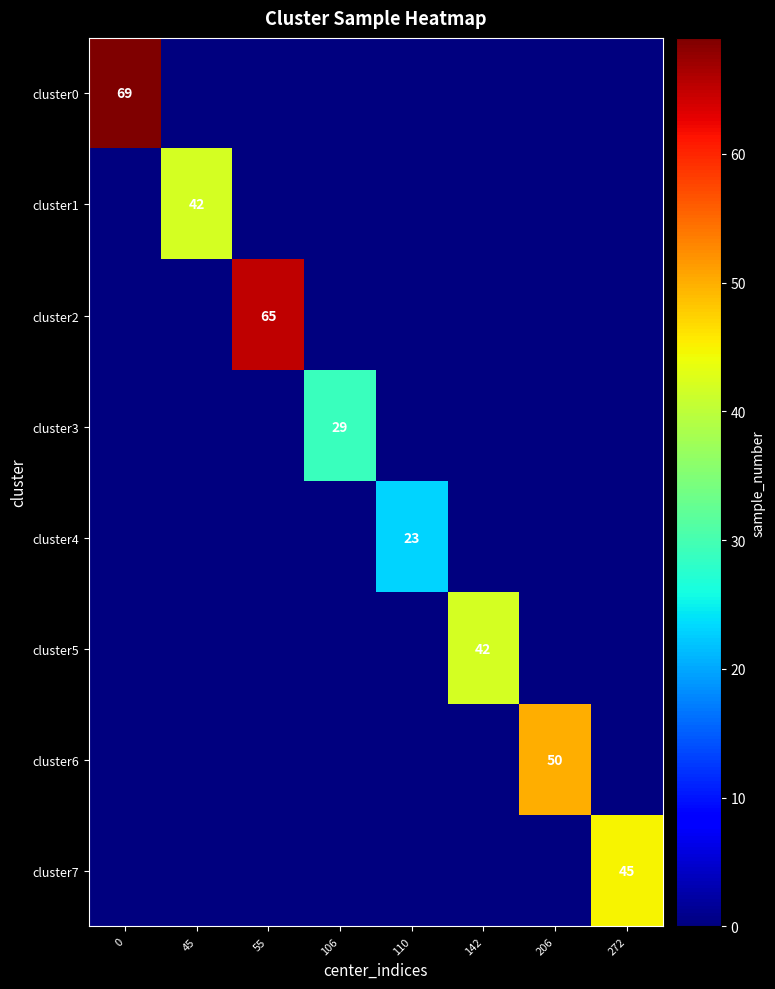

Which category has the lowest value across all series?

45